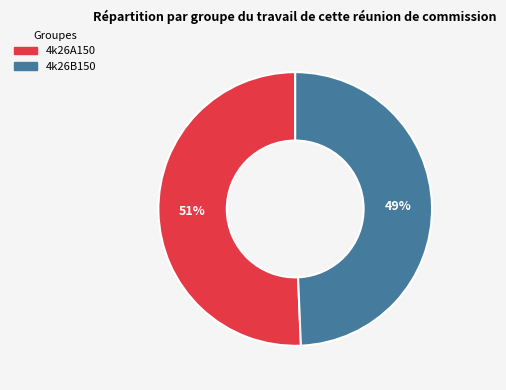

Combined, do 4k26B150 and 4k26A150 account for over 50%?

Yes